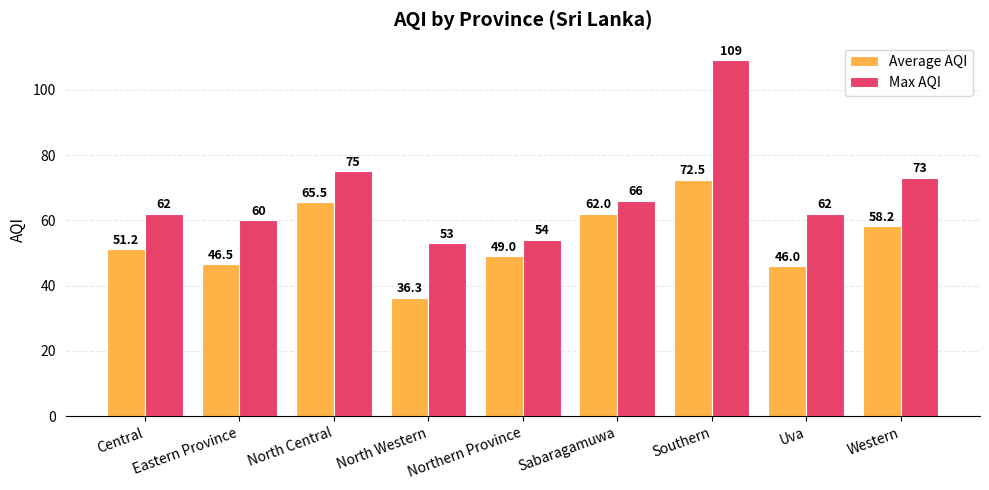

What is the difference between the Max AQI values at North Central and Southern?

34.0